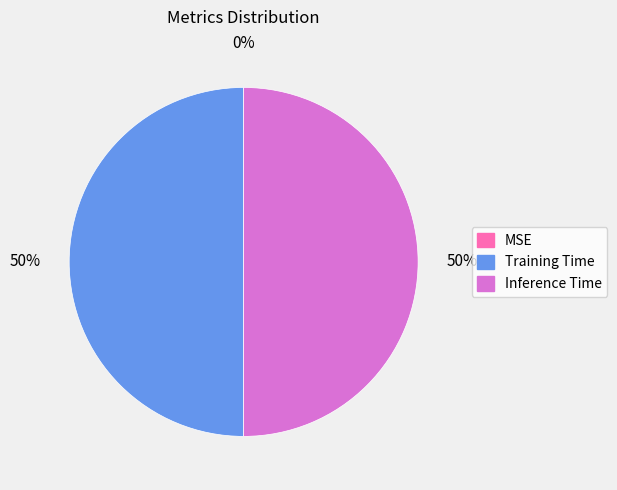

To the nearest percent, what is the difference between the largest and smallest slice percentages?

50%